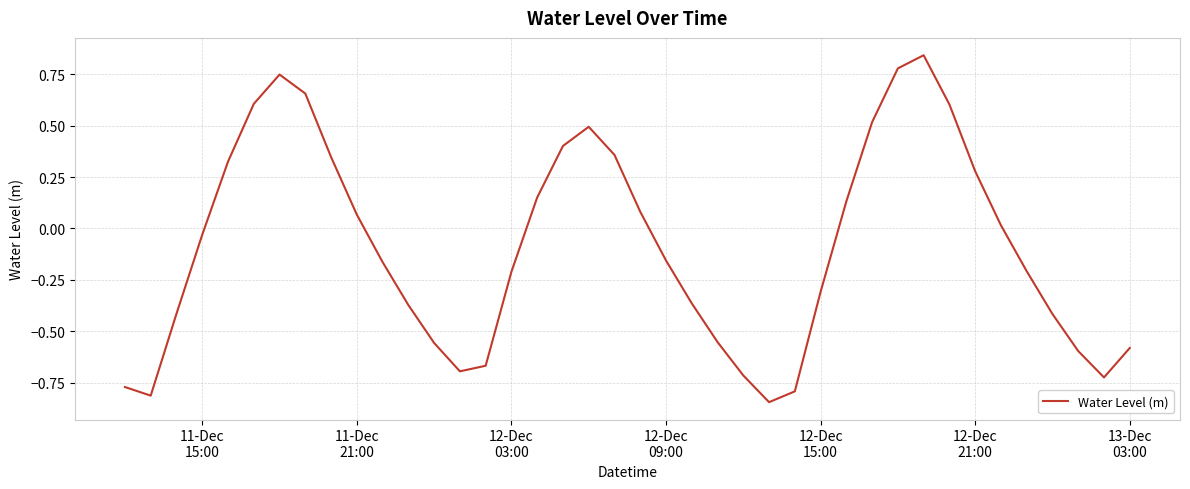

What is the average value?

-0.1